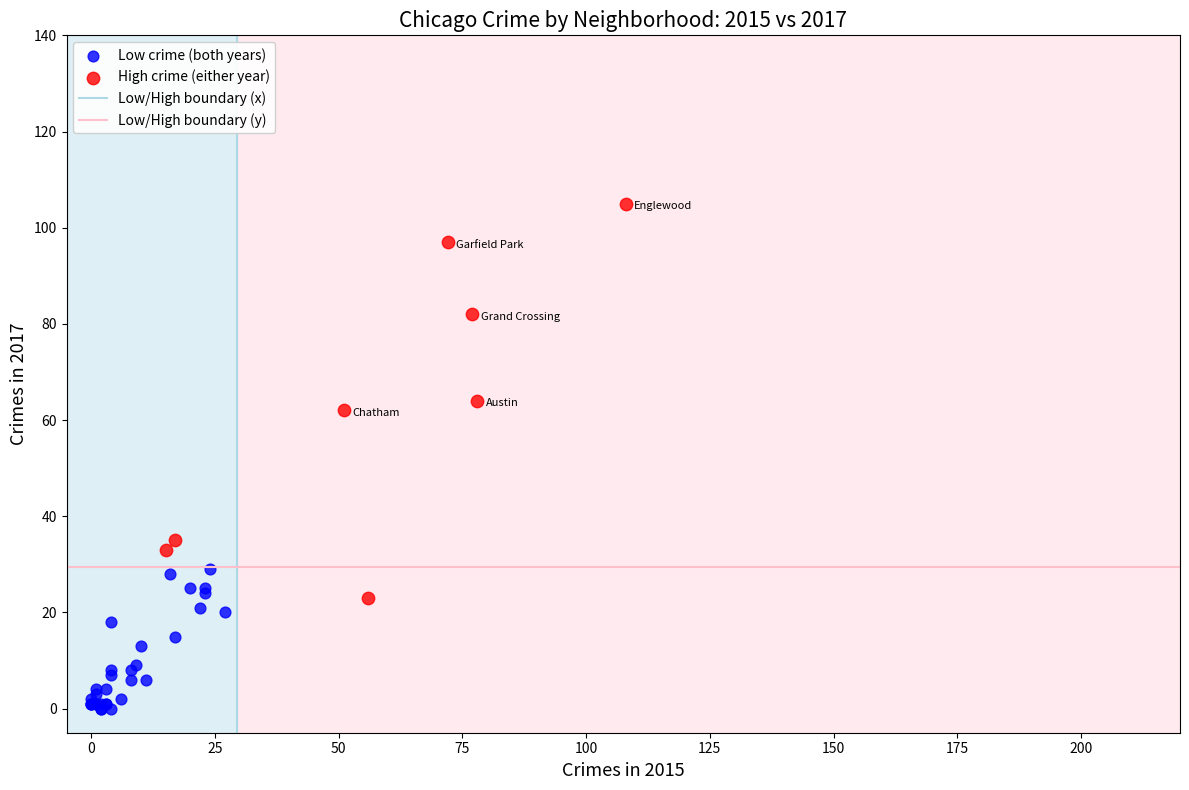

Which series contains the highest Y value?

High crime (either year)